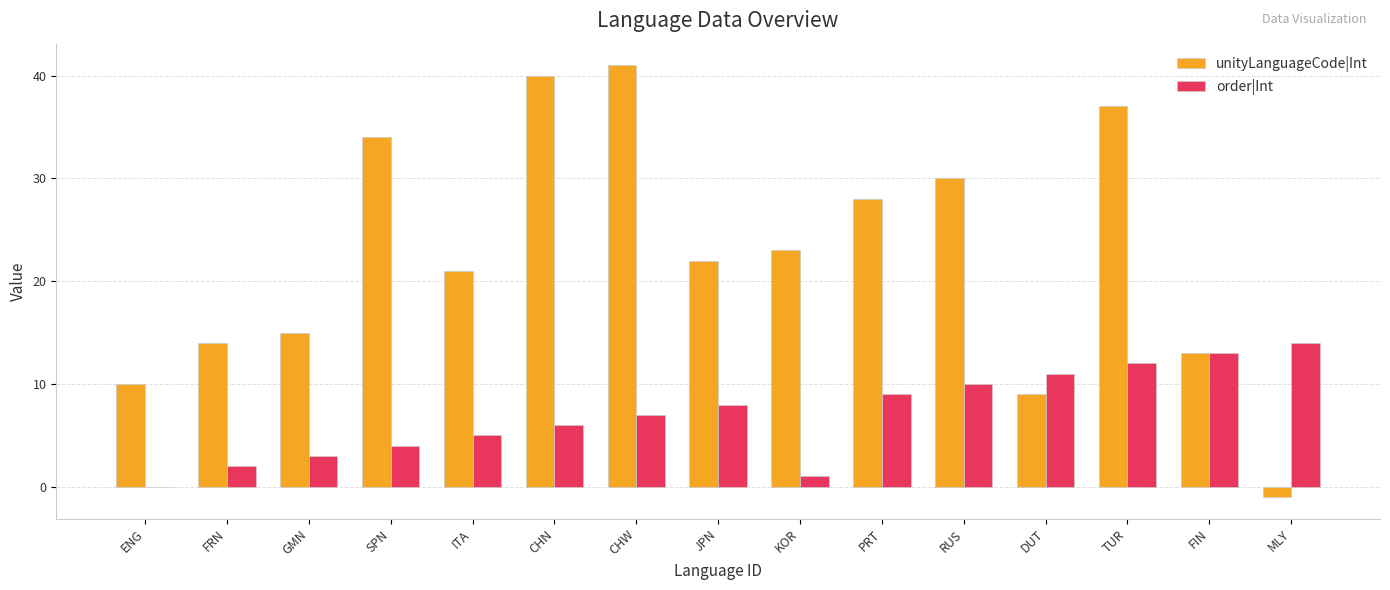

What is the total value across all series at GMN?

18